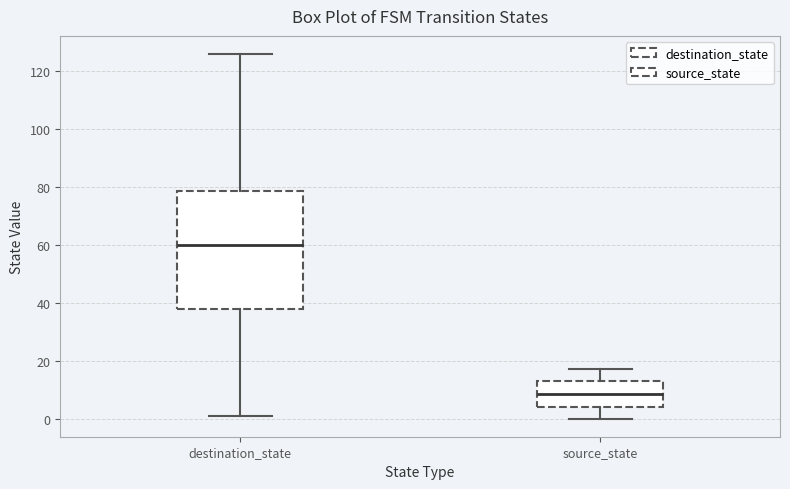

Which box has the lowest median line?

source_state